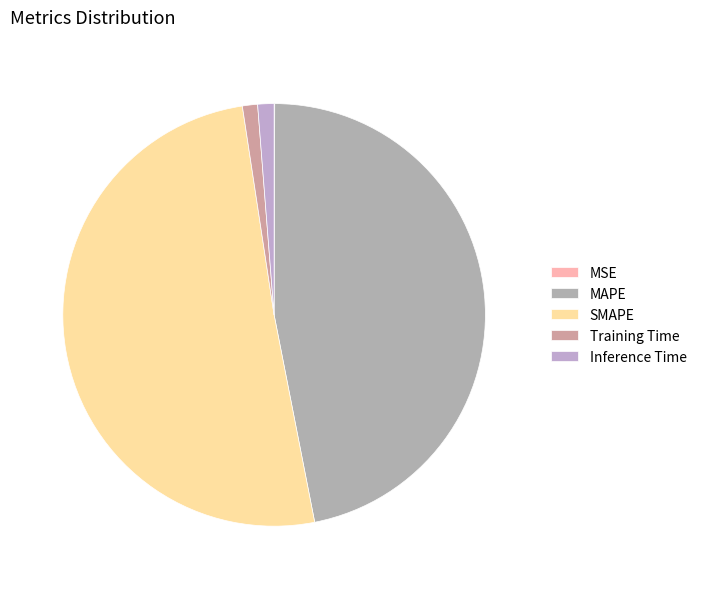

What is the majority slice?

SMAPE